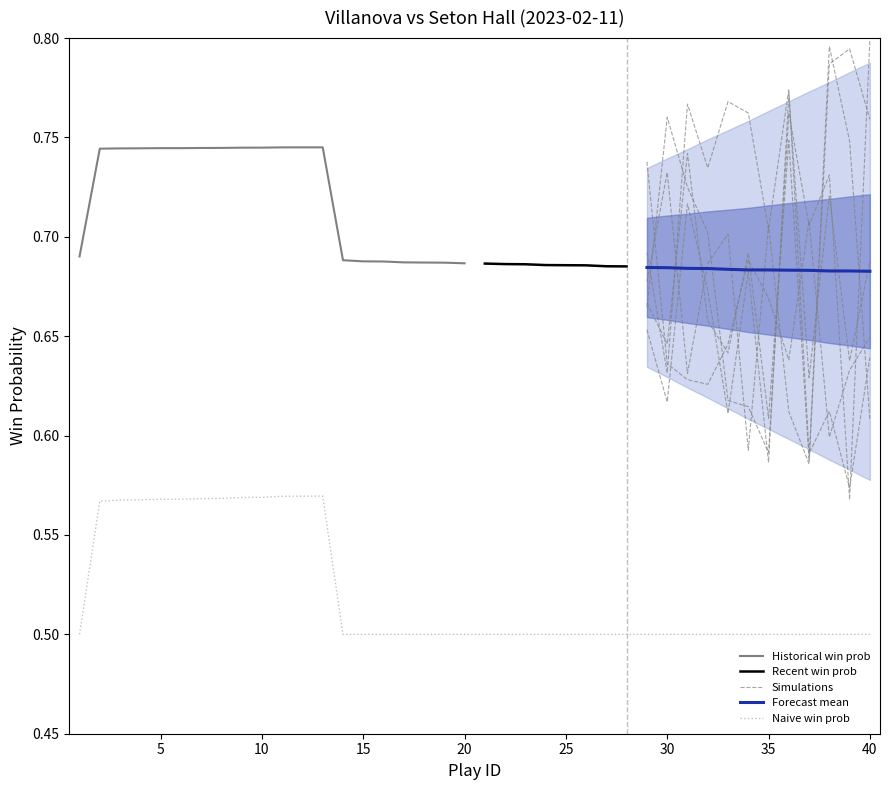

What is the lowest value of the Naive win prob series?

0.5